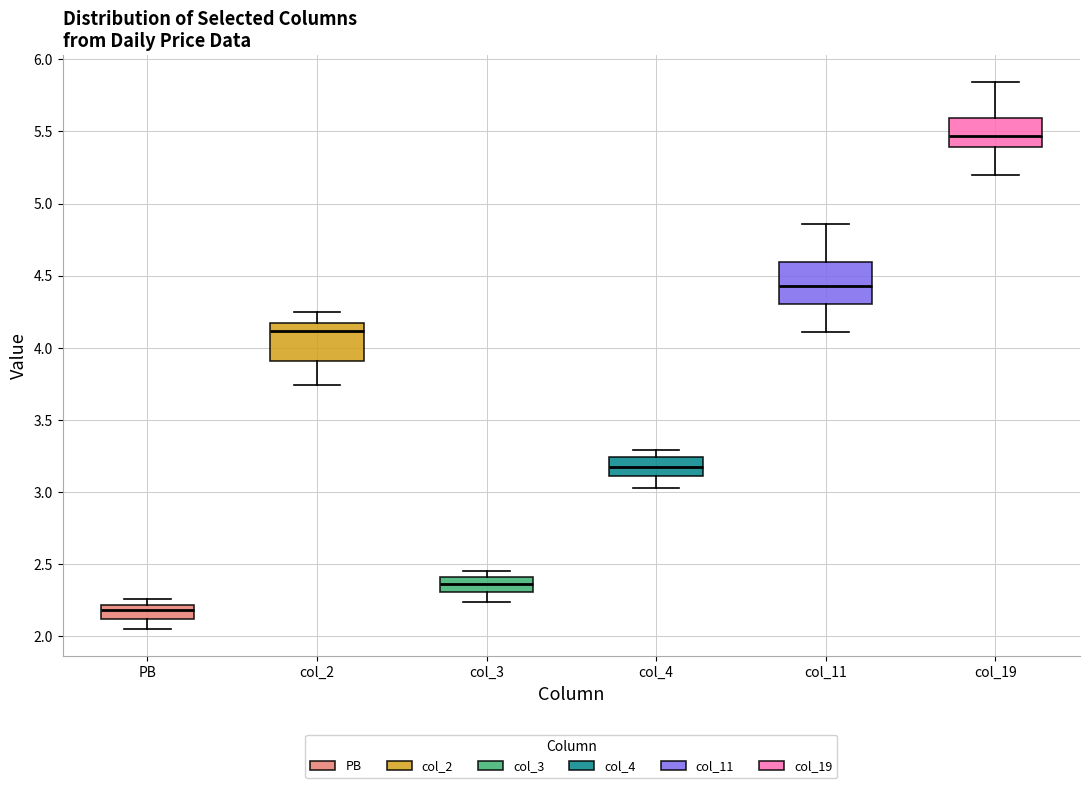

Where is the upper edge of the box for col_3 on the y-axis? The values are not printed on the chart, so give them approximately, as read against the axis.

2.40